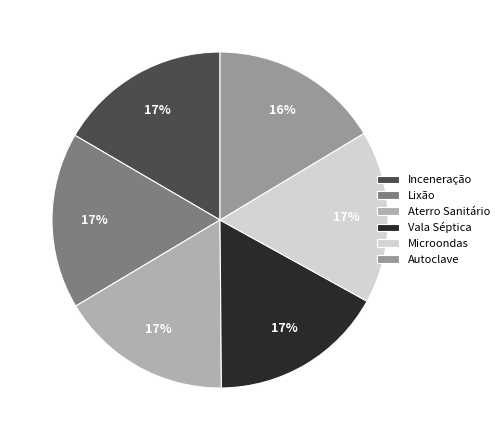

Which category has the smallest portion of the pie?

5